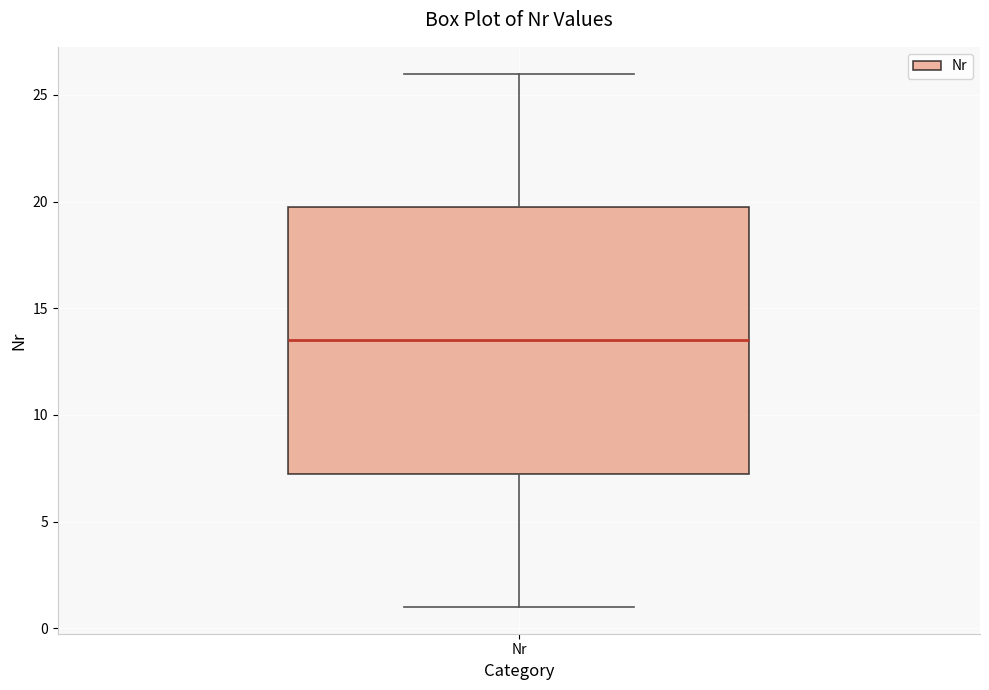

Transcribe this box plot: give where the median line is, the range the box spans, and where the two whiskers end, as read against the y-axis. The values are not printed on the chart, so give them approximately, as read against the axis.

median 13.5, box 7.5 to 20.0, whiskers 1.0 to 26.0